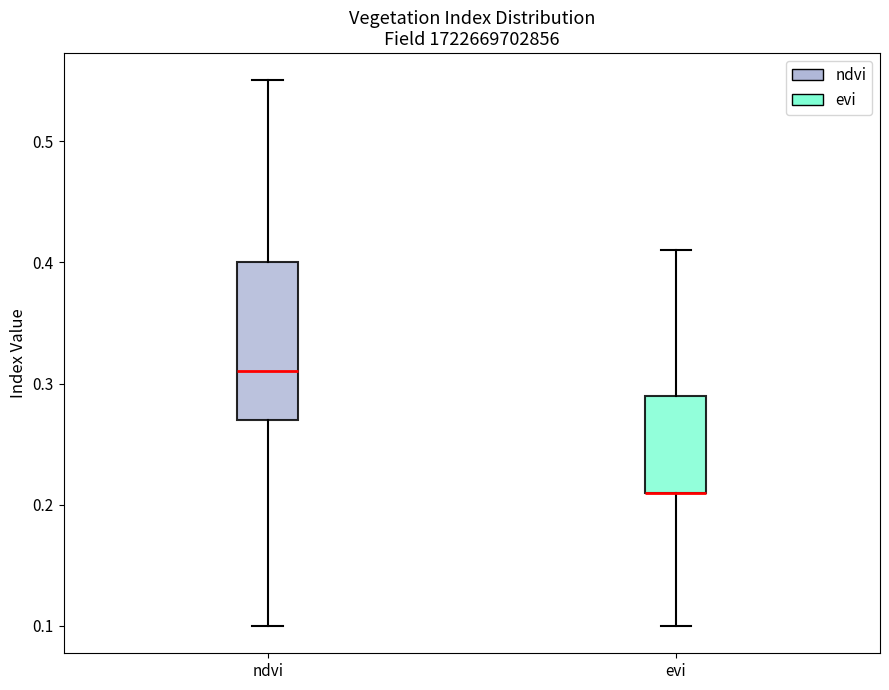

Where does the upper whisker of the box for ndvi end on the y-axis? The values are not printed on the chart, so give them approximately, as read against the axis.

0.55